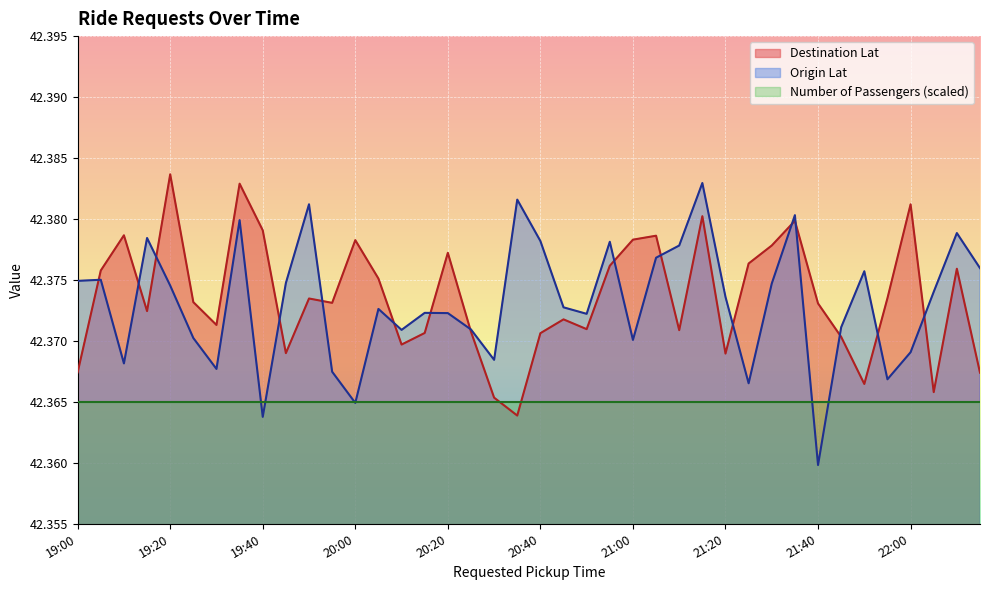

Read the Origin Lat value at 21:15.

42.4